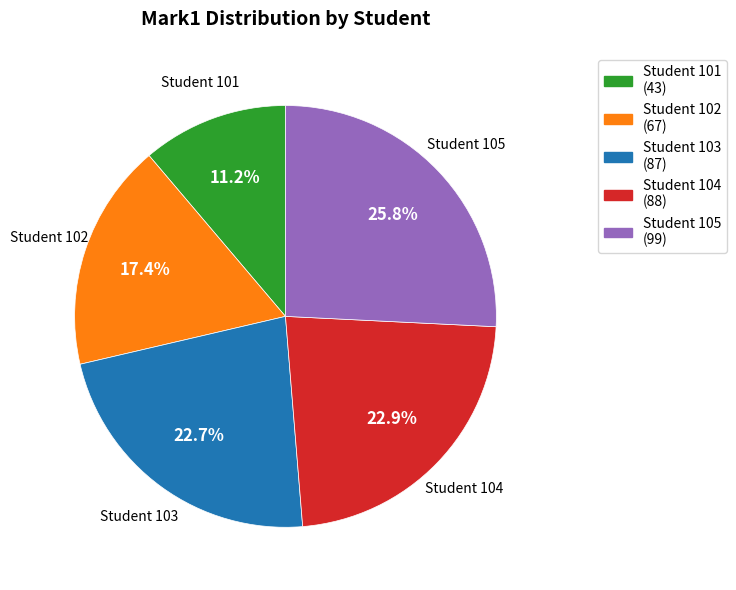

Count the number of slices in the pie.

5